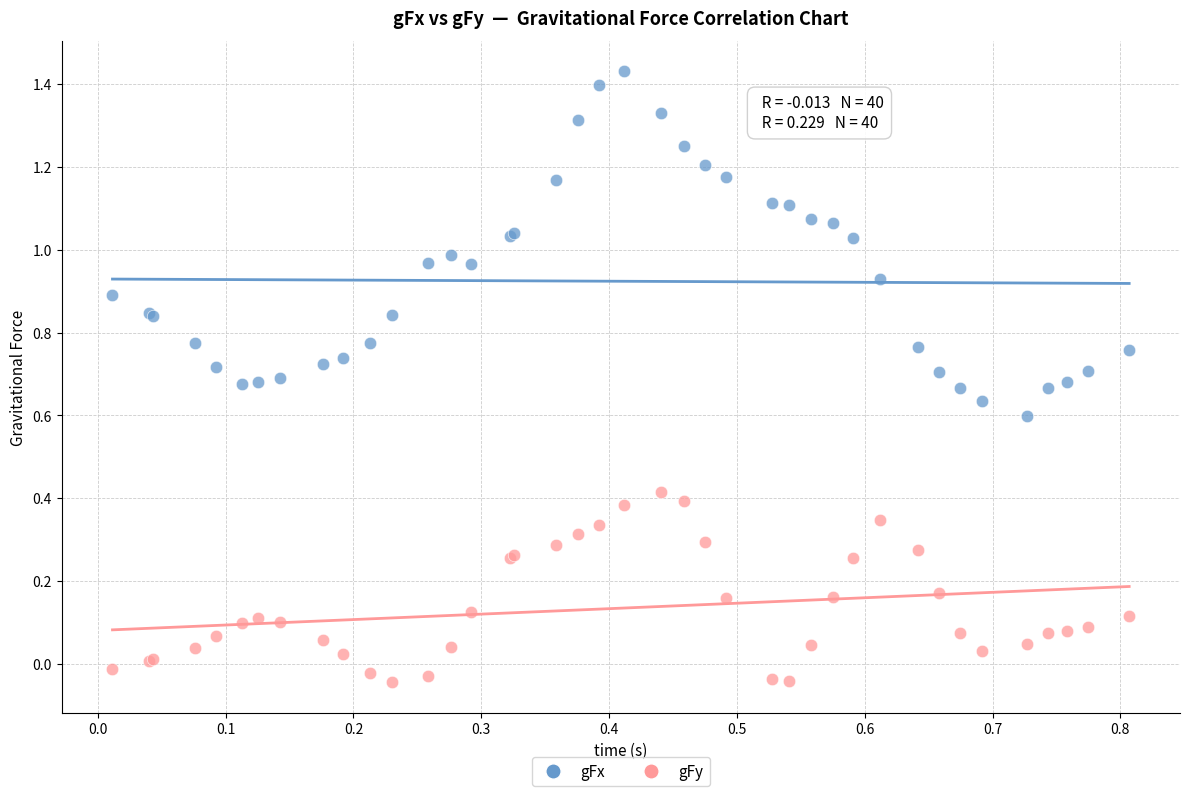

Which series has the largest Y range (max minus min)?

gFx